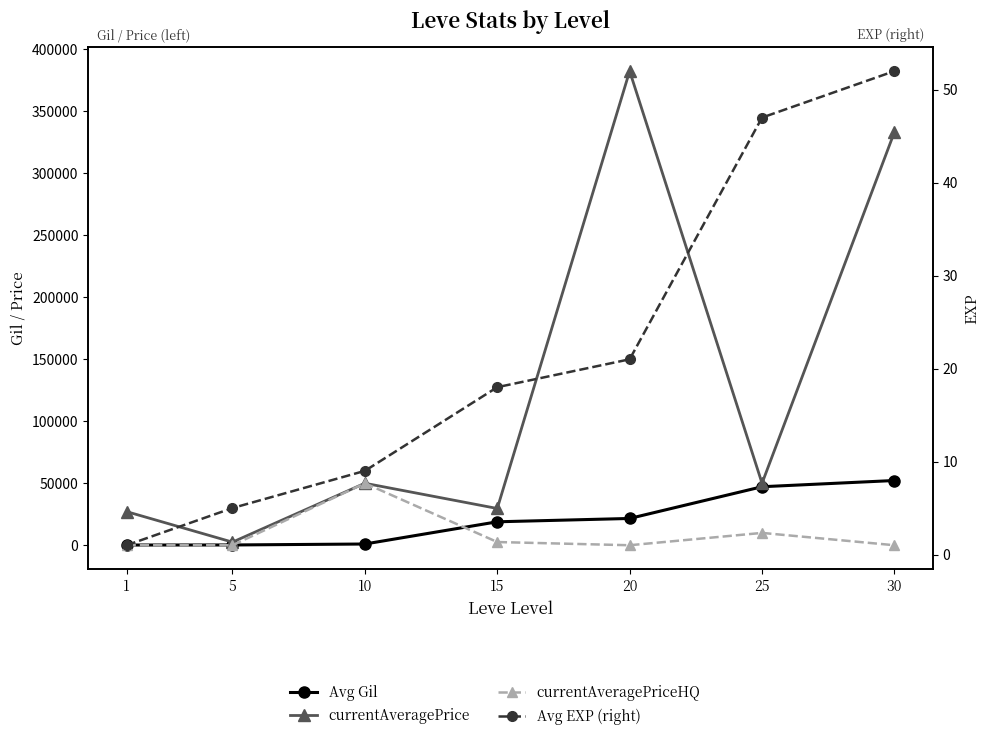

Between 5 and 30, which is larger?

30